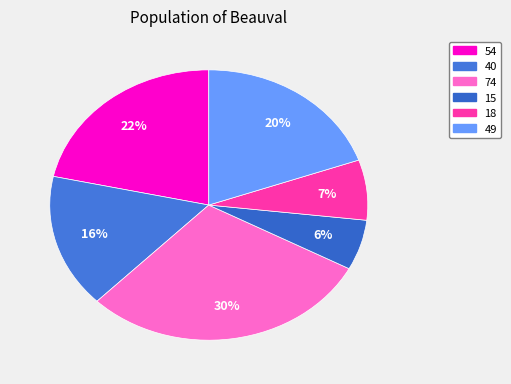

Which category has the smallest portion of the pie?

15